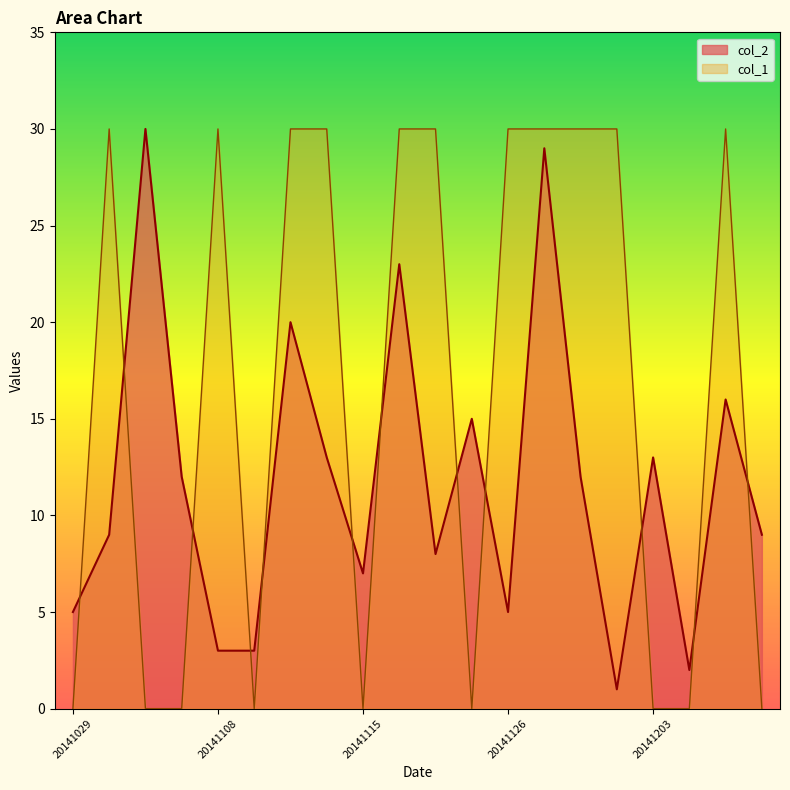

Which series has the largest total across all categories?

col_1